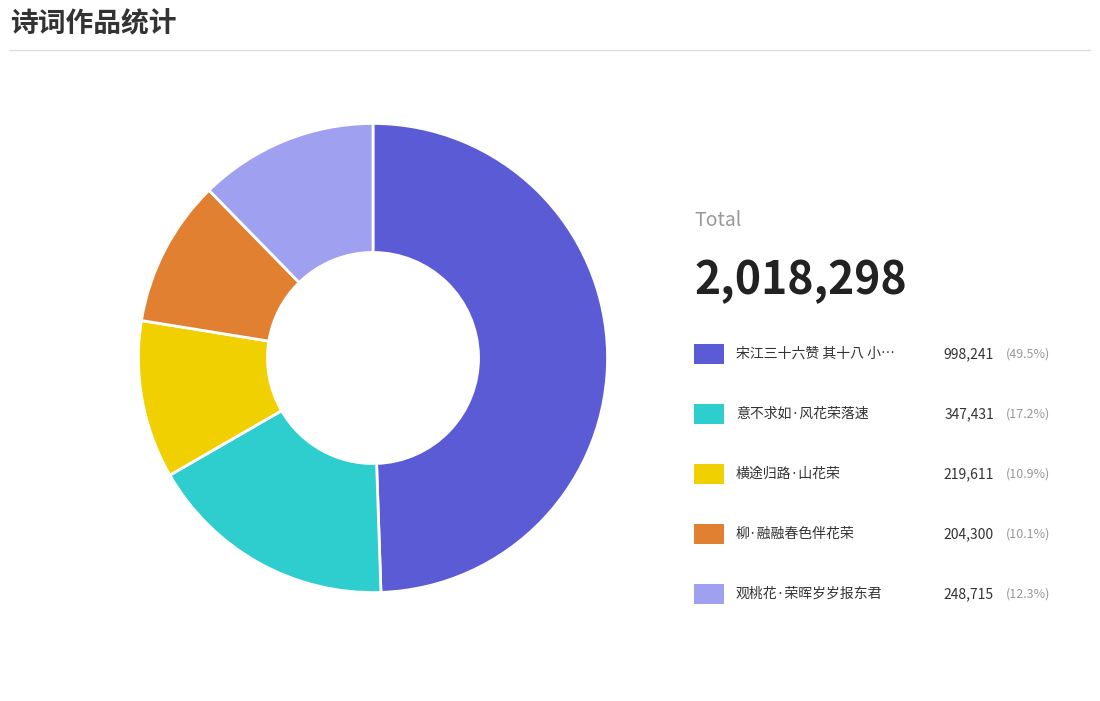

Is there a majority slice in this chart?

No